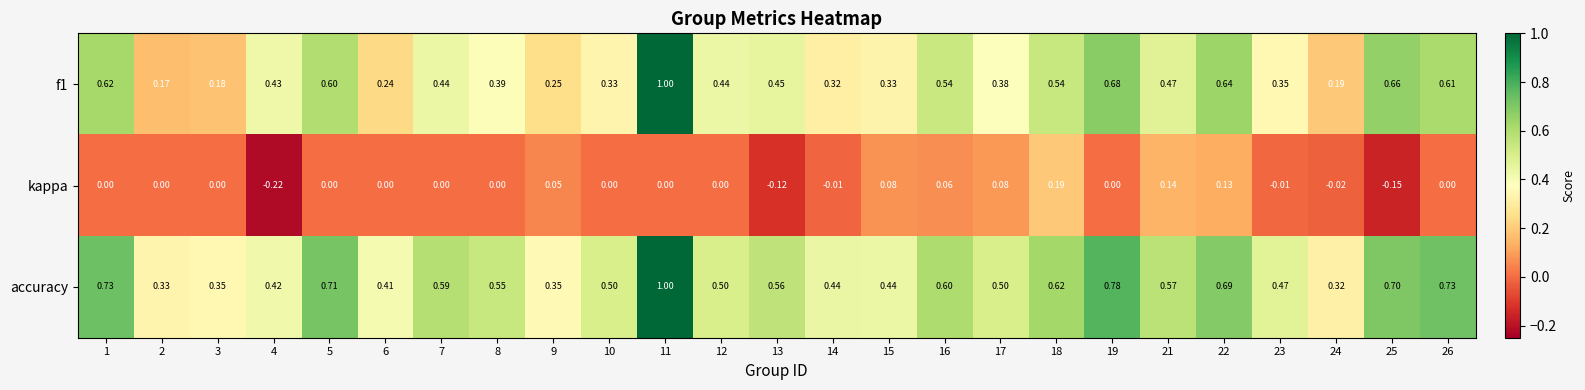

Between 12 and 19, which series saw the biggest shift?

accuracy